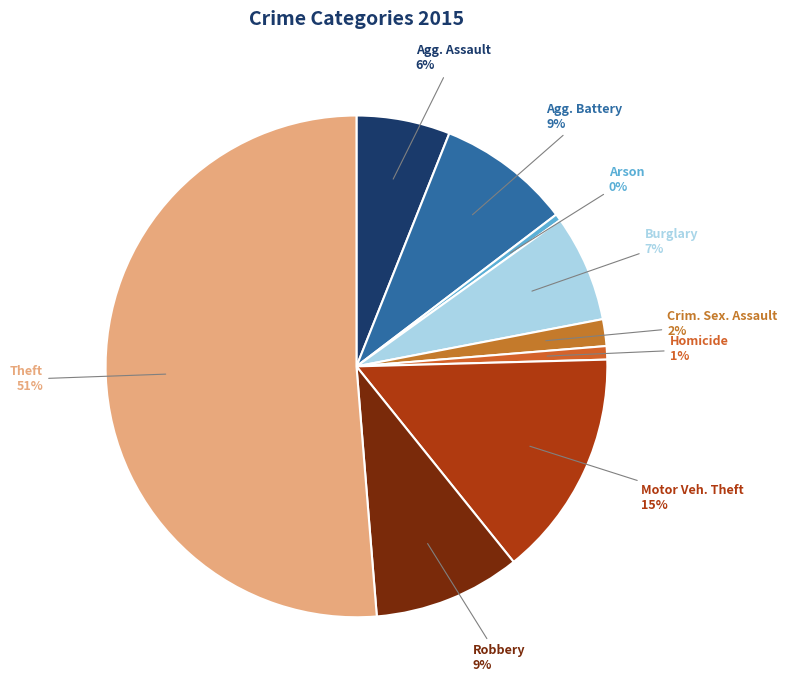

To the nearest percent, what is the average slice percentage?

11%